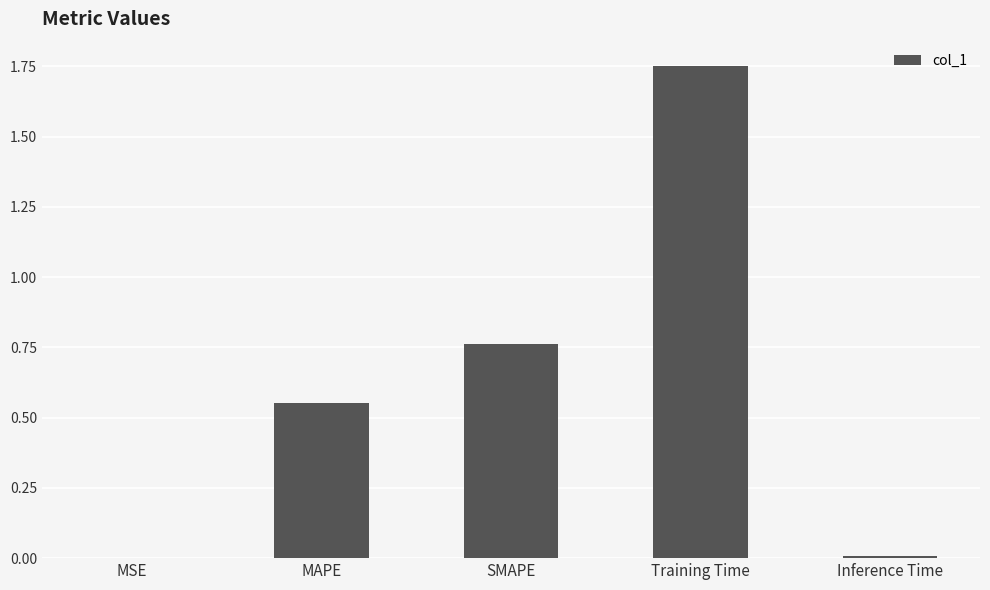

How many categories are shown in the chart?

5